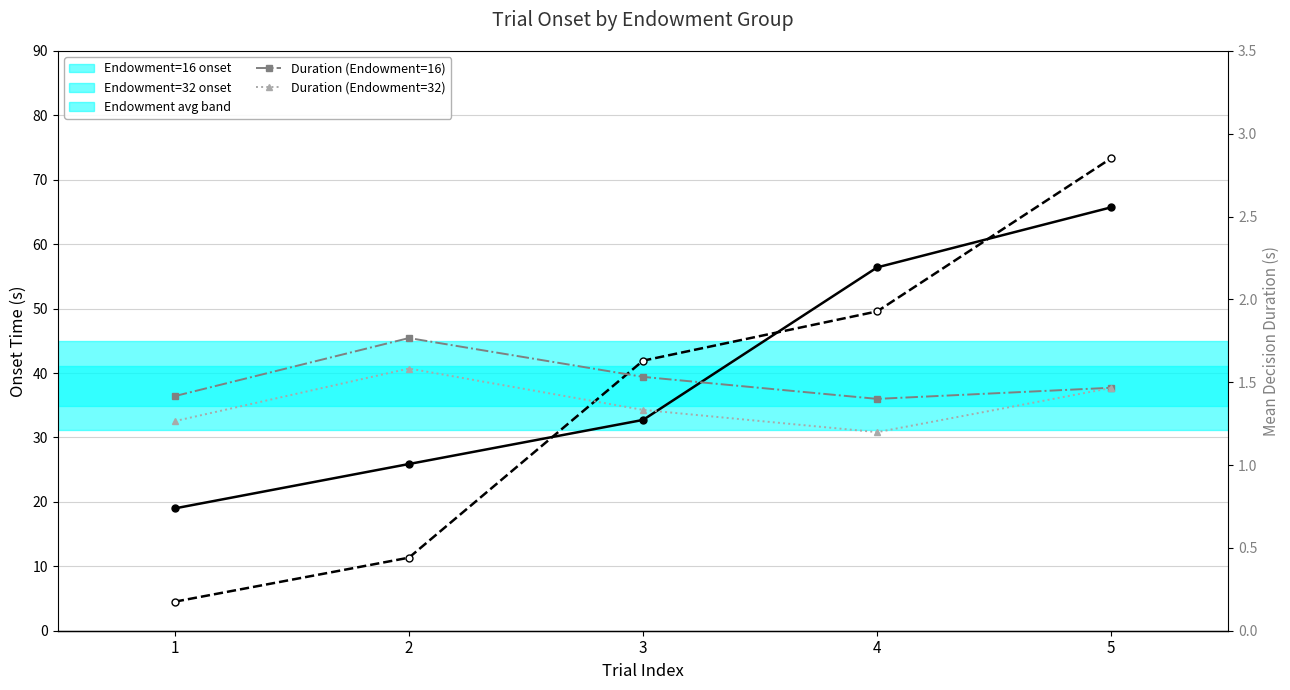

Which has a higher value, 3 or 4?

4